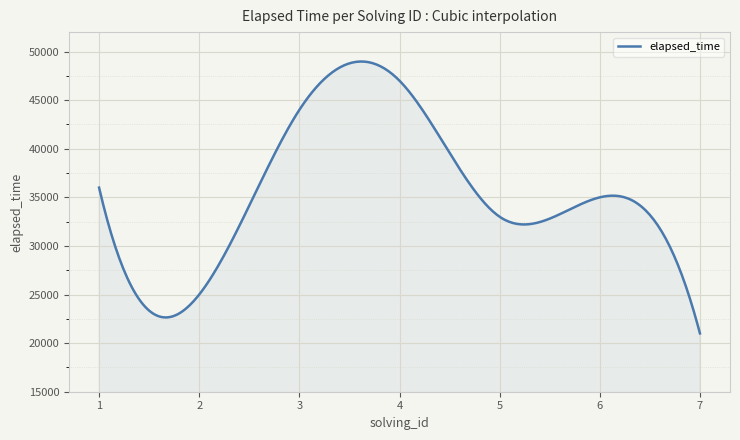

What is the difference between the maximum and minimum values?

27974.6